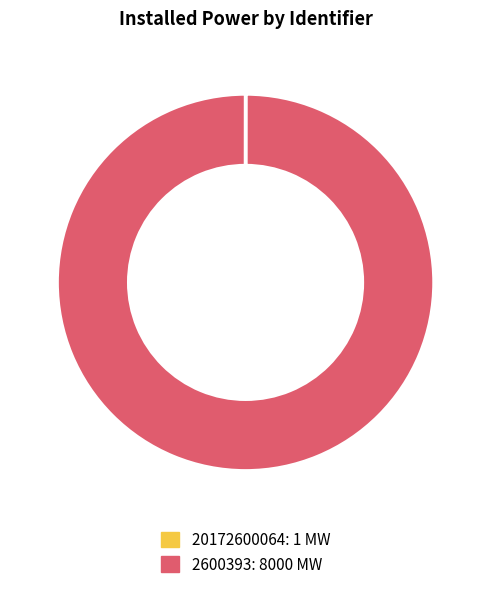

Does 2600393 account for over 50% of the chart?

Yes